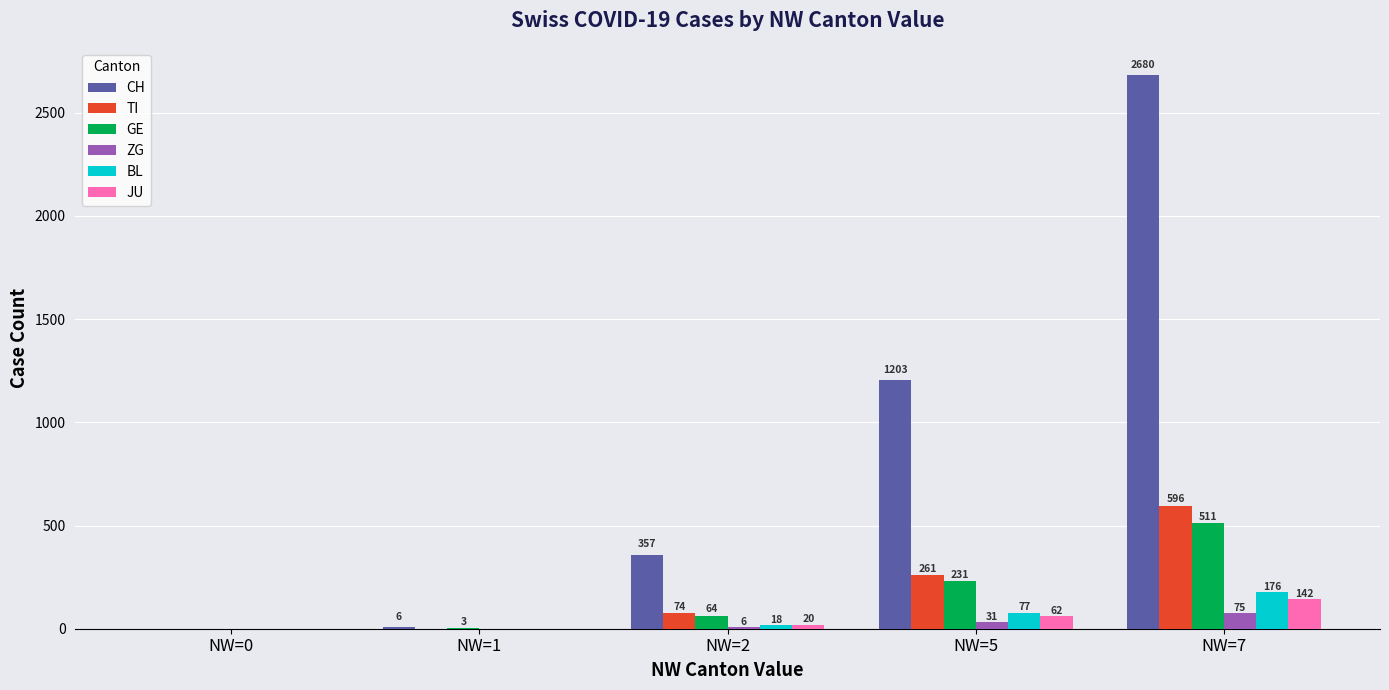

Where is BL nearest to the value 88?

NW=5